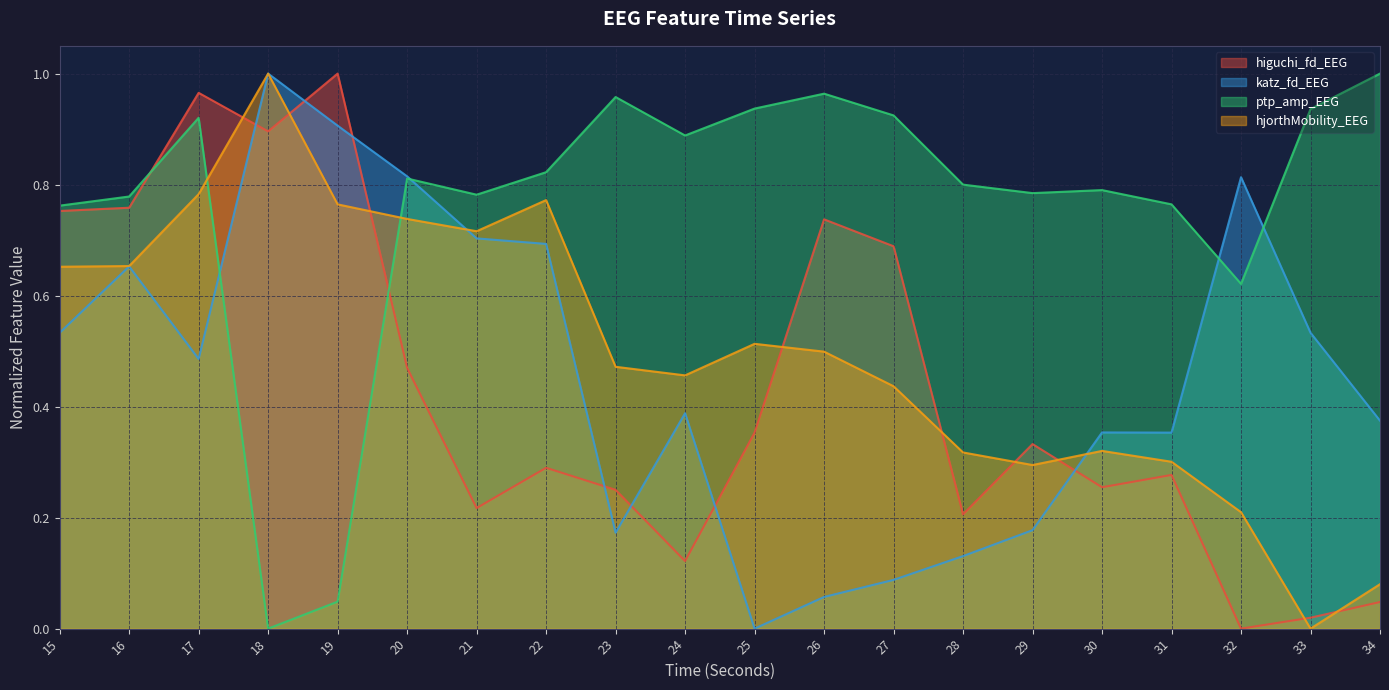

At which category is the sum across all series the highest?

17